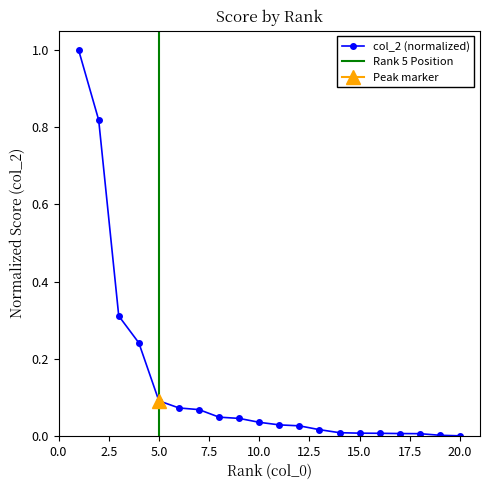

What is the maximum value shown in the chart?

1.0